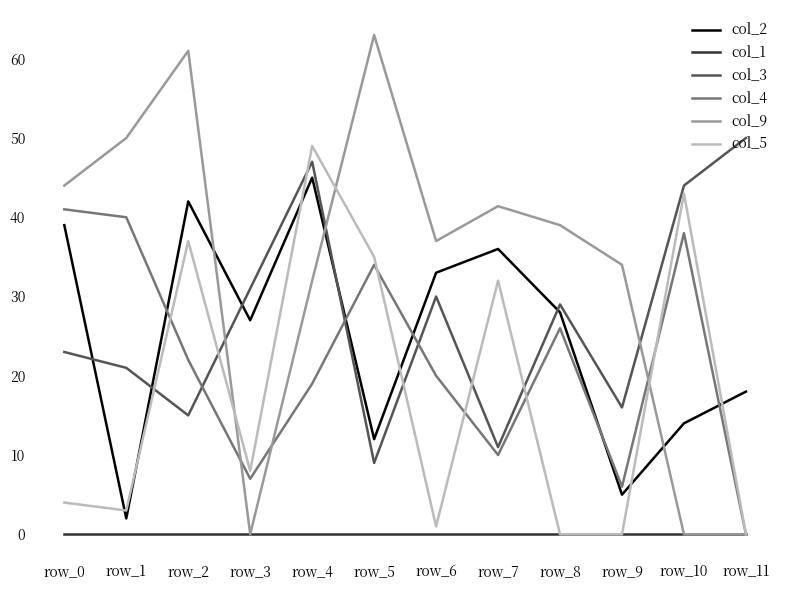

Does the chart display data point markers on the line(s)?

No